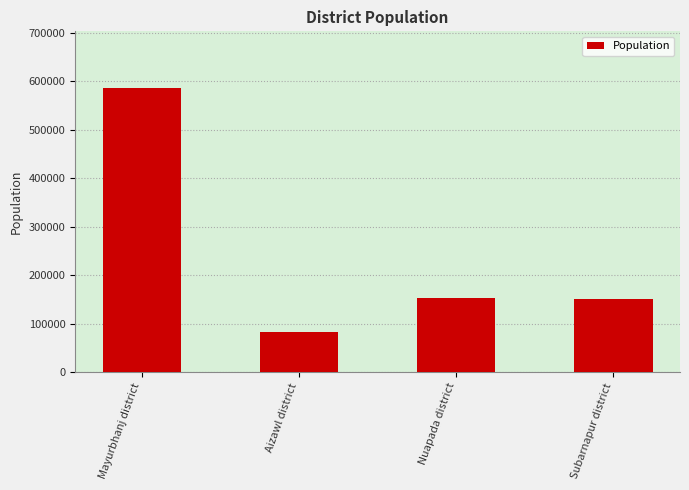

Does the chart contain stacked bars?

No